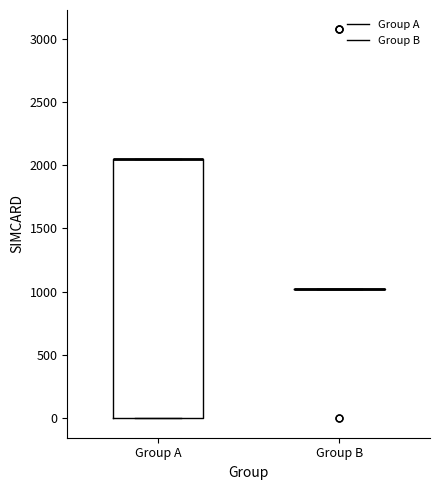

Reading left to right, transcribe this box plot: for each box, give where its median line is, the range the box spans, and where its two whiskers end, as read against the y-axis. The values are not printed on the chart, so give them approximately, as read against the axis.

Group A: median 2050 (drawn on the box's upper edge), box 0 to 2050, whiskers 0 to 2050
Group B: box collapsed to a line at 1000, whiskers 1000 to 1000